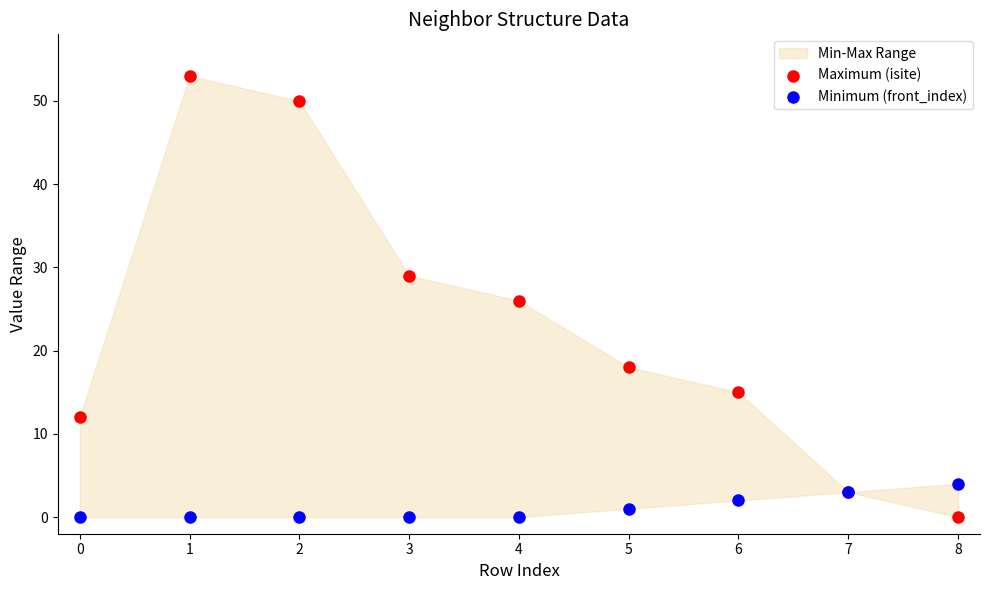

Which series has the widest spread of Y values?

Maximum (isite)